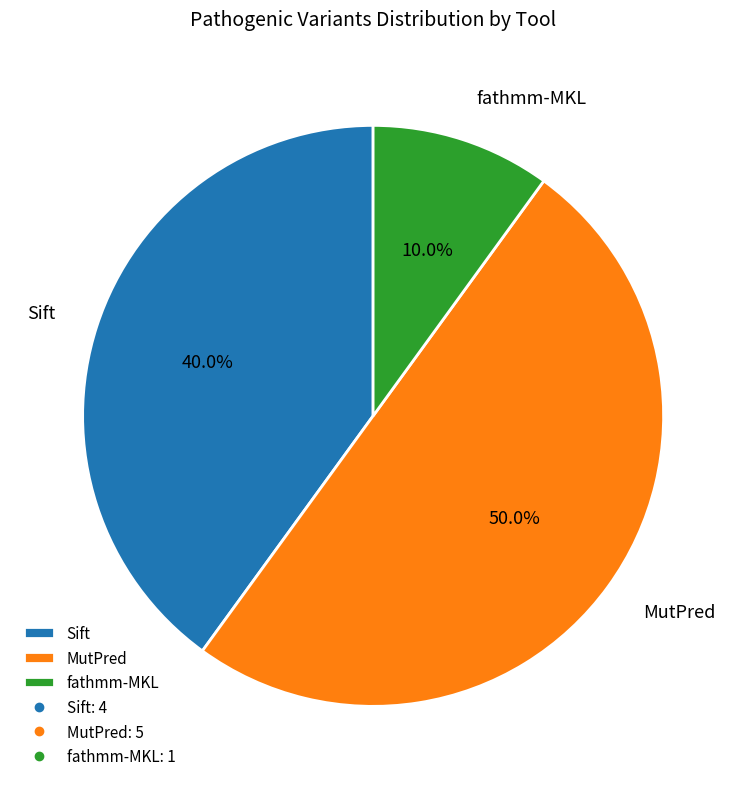

Is Sift the majority of the pie?

No